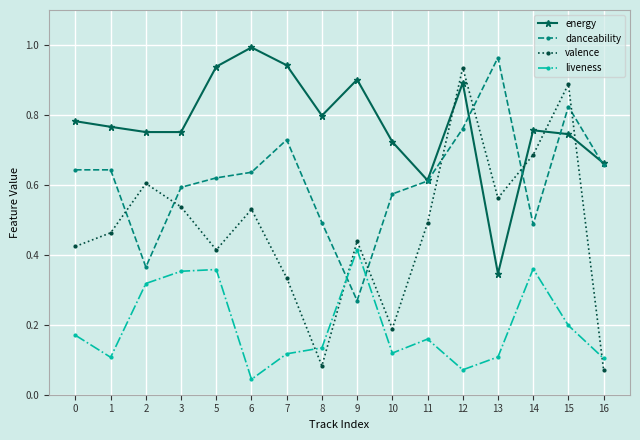

At how many categories does at least one series exceed 0?

16